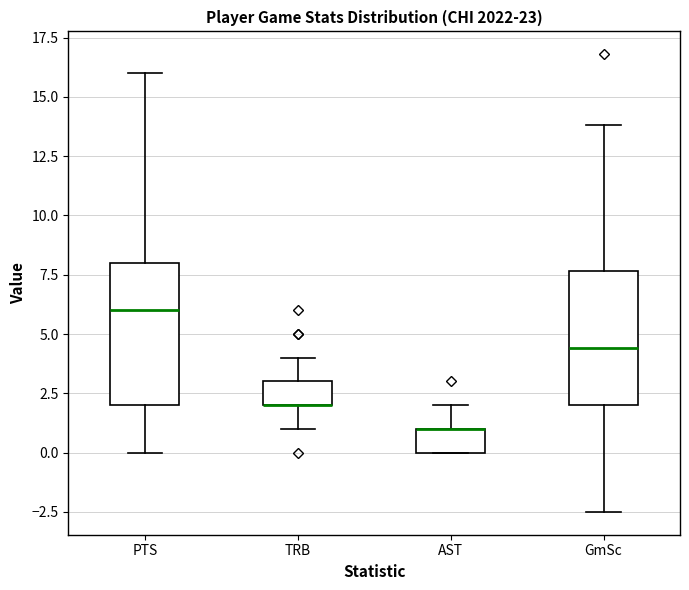

Where does the lower whisker of the box for GmSc end on the y-axis? The values are not printed on the chart, so give them approximately, as read against the axis.

-2.5